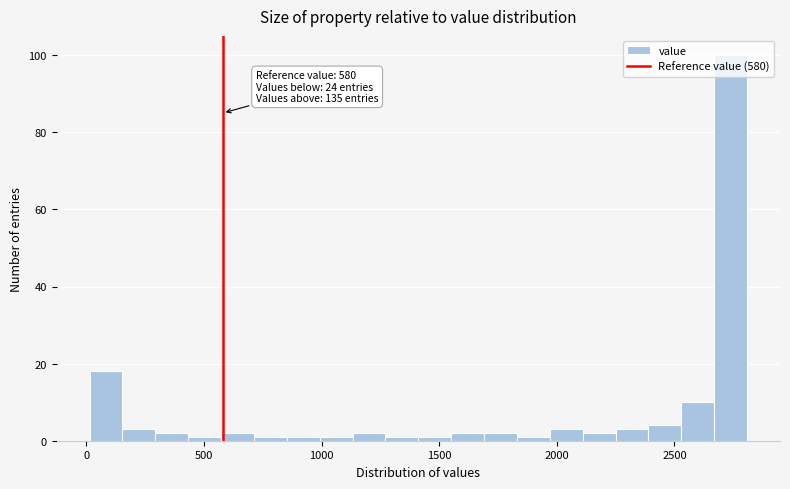

Read against the x-axis, roughly where is the centre of the tallest bar?

2750